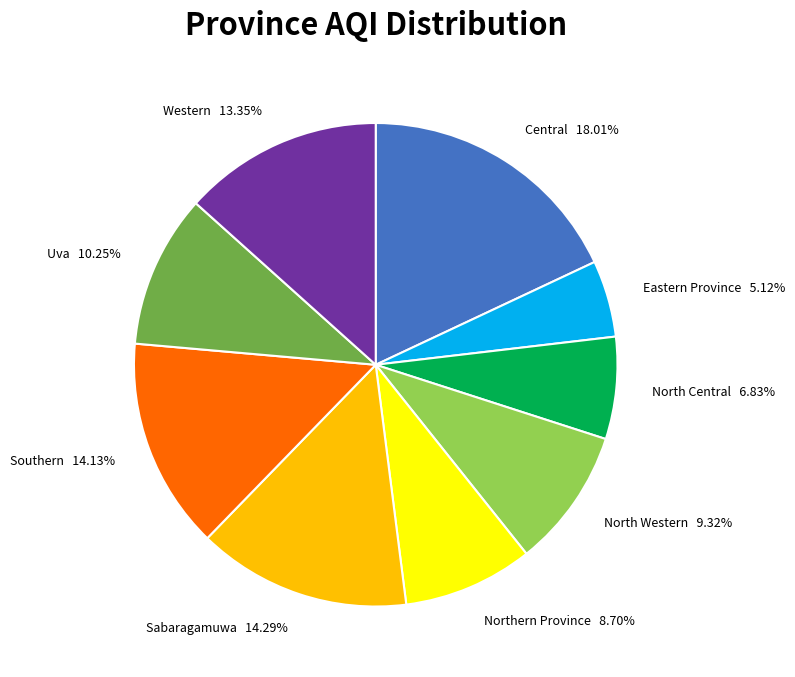

To the nearest percent, what is the difference between the largest and smallest slice percentages?

13%